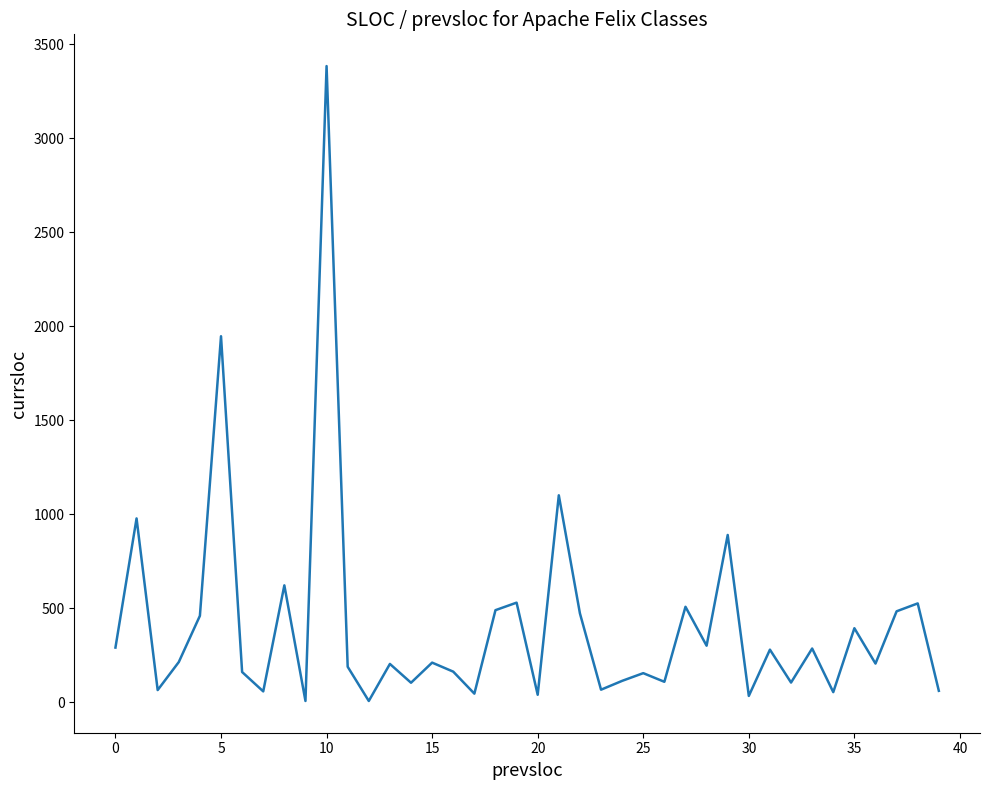

True or false: there are more than 2 points higher than both neighbors.

True